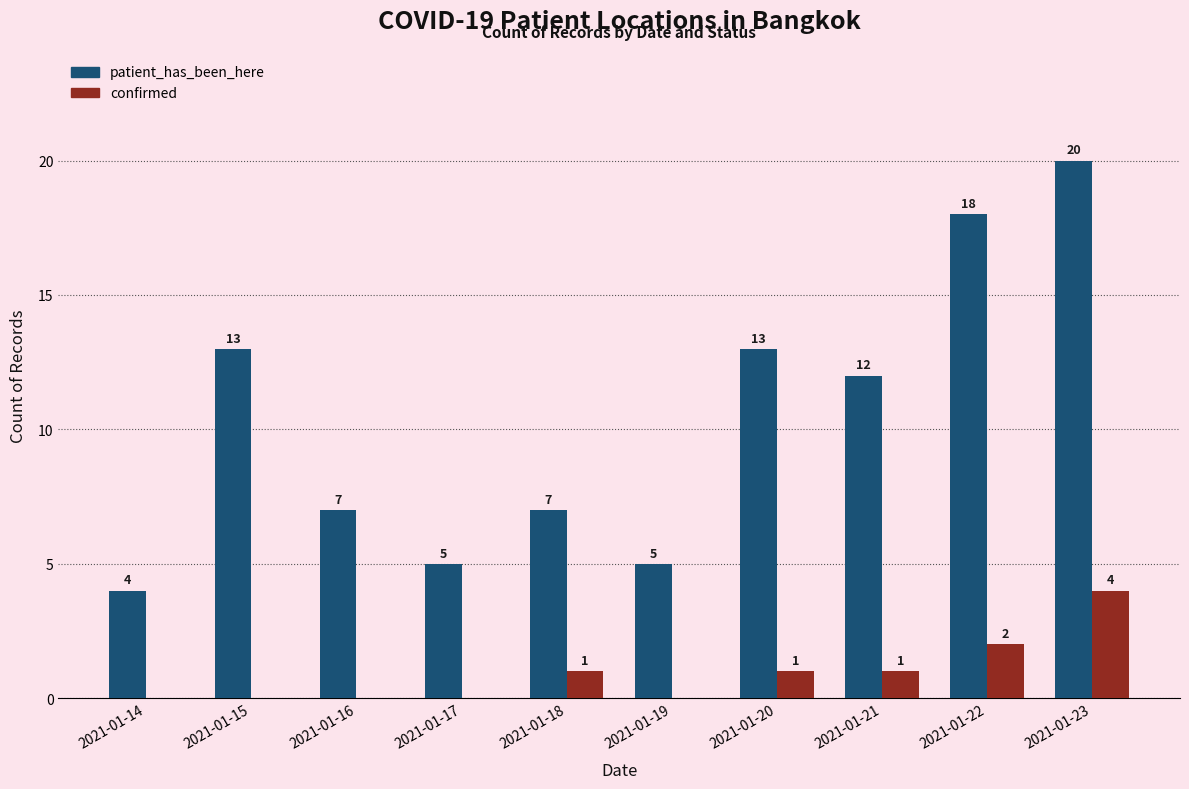

What is the sum of all confirmed values?

9